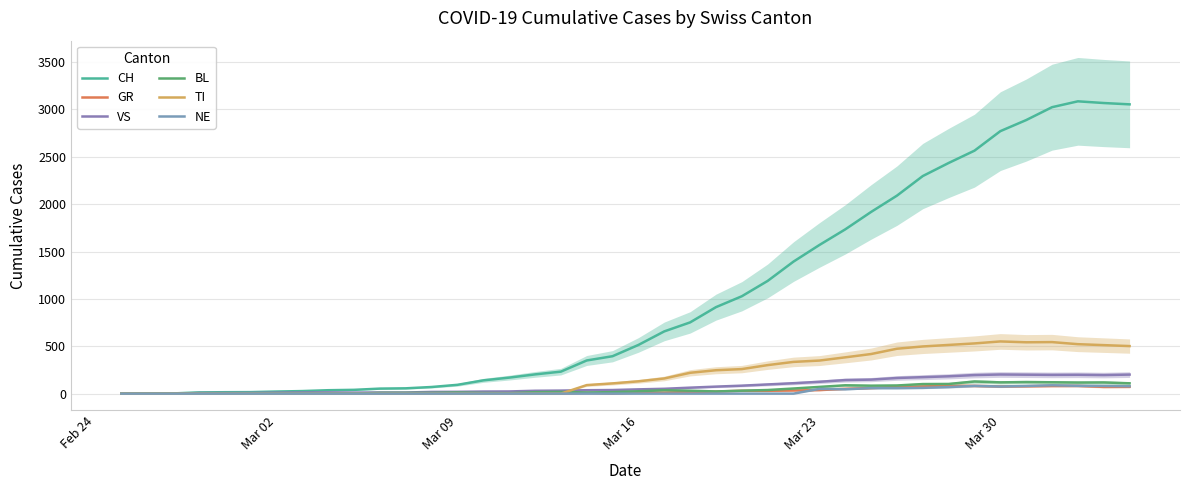

What are all the series names shown in the legend?

CH, GR, VS, BL, TI, NE